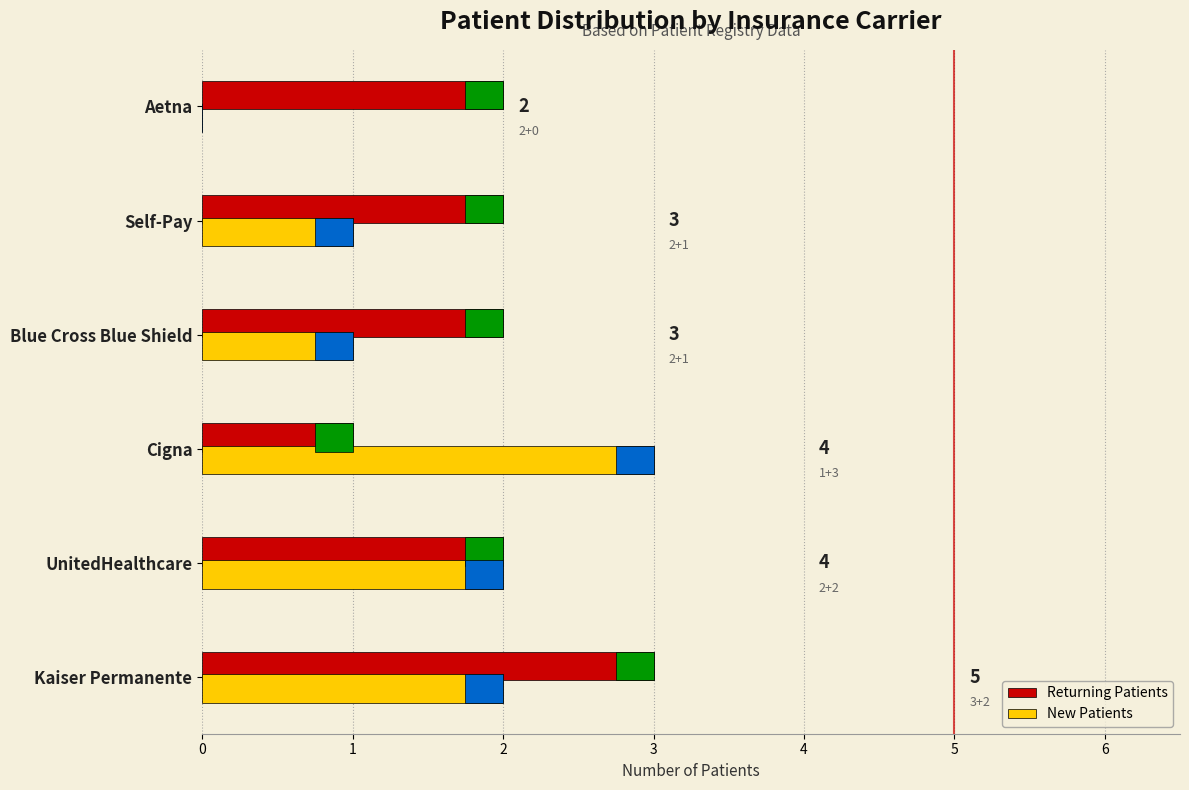

What is the total value across all series at Kaiser Permanente?

5